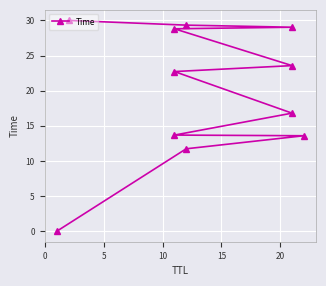

True or false: there are more than 0 points higher than both neighbors.

False